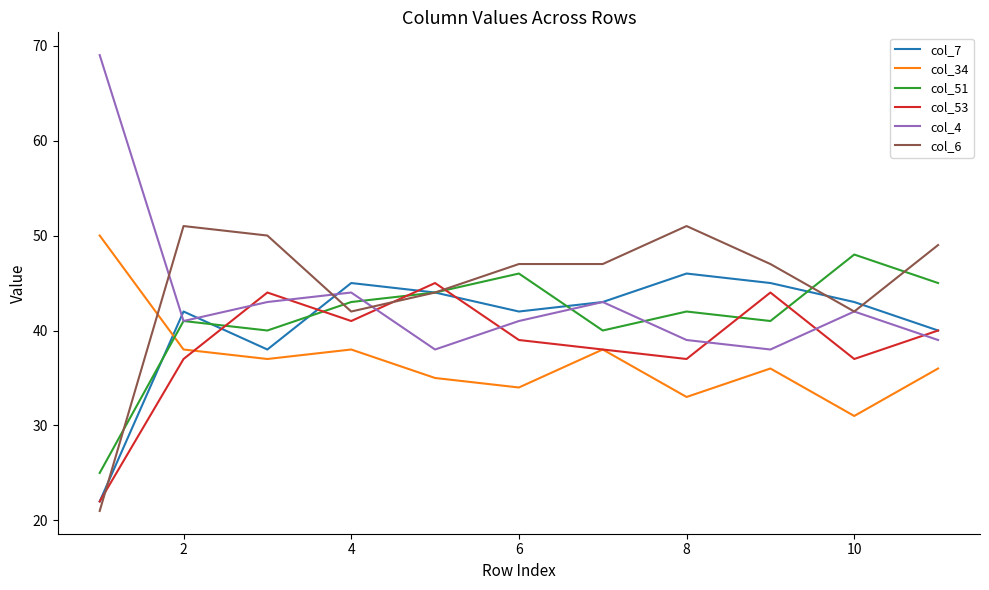

What is the maximum value for col_4?

69